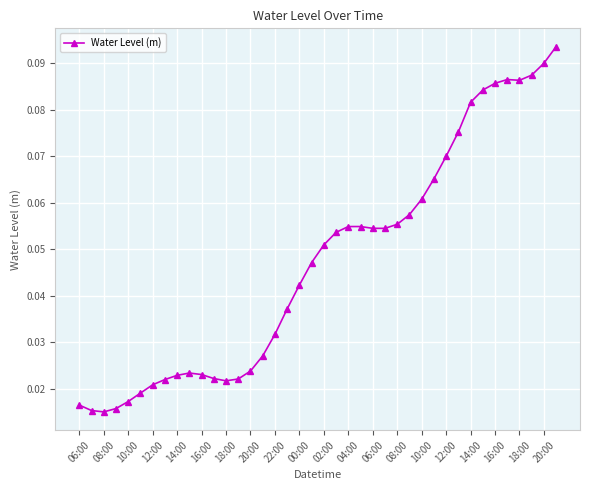

What is the sum of all values?

1.9